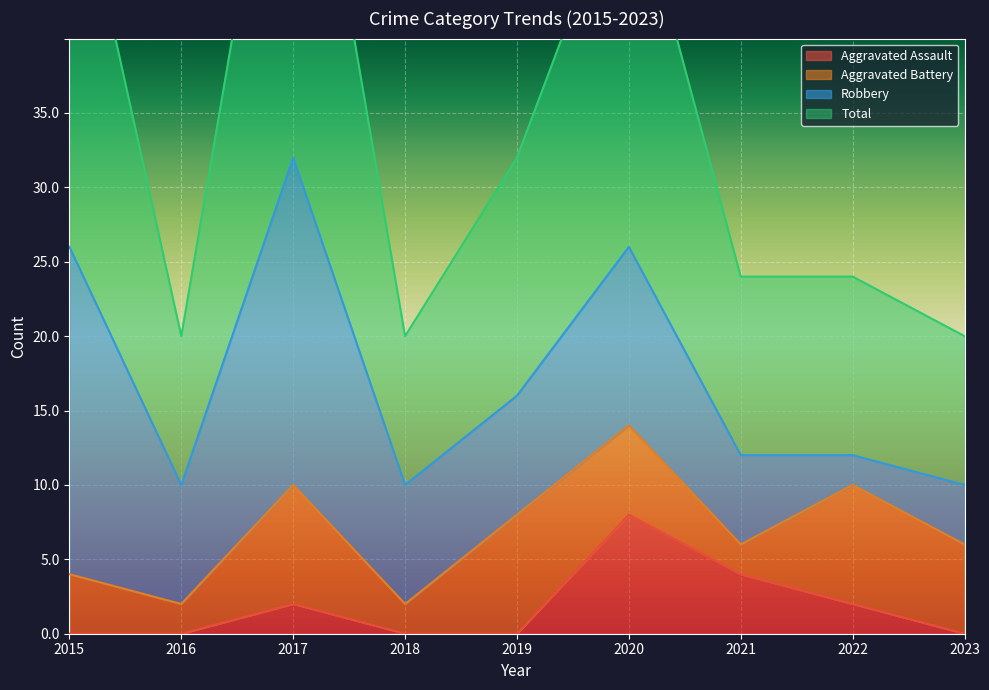

True or false: Total and Aggravated Assault intersect in this chart.

False